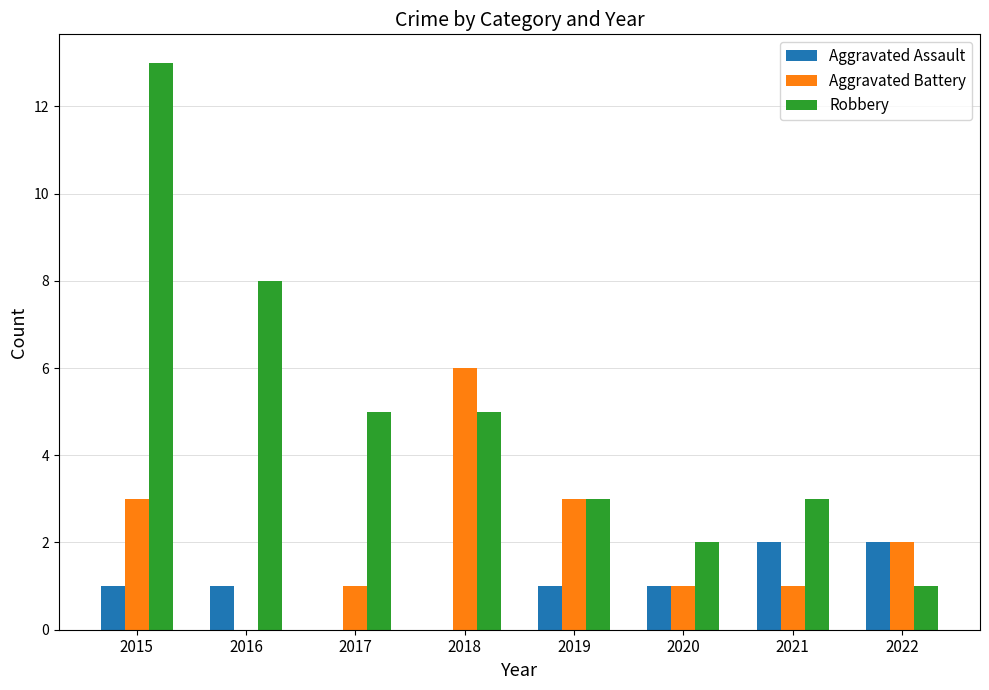

The Robbery series shows 5 at 2018. True or false?

True